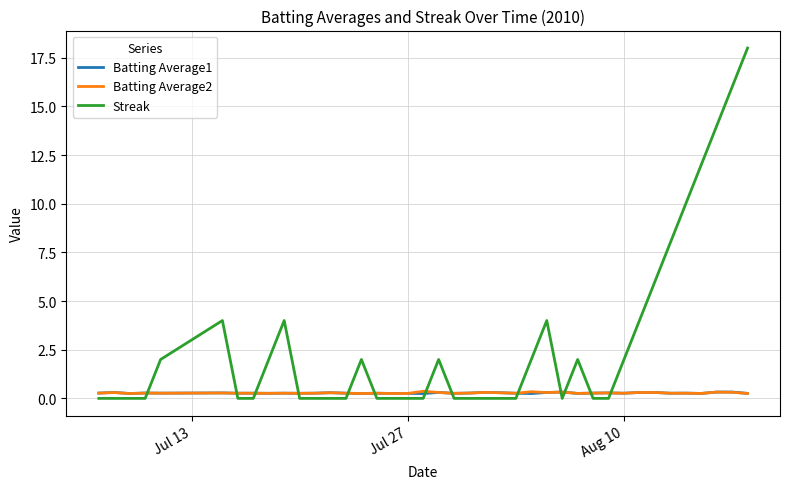

What is the highest value of the Streak series?

18.0